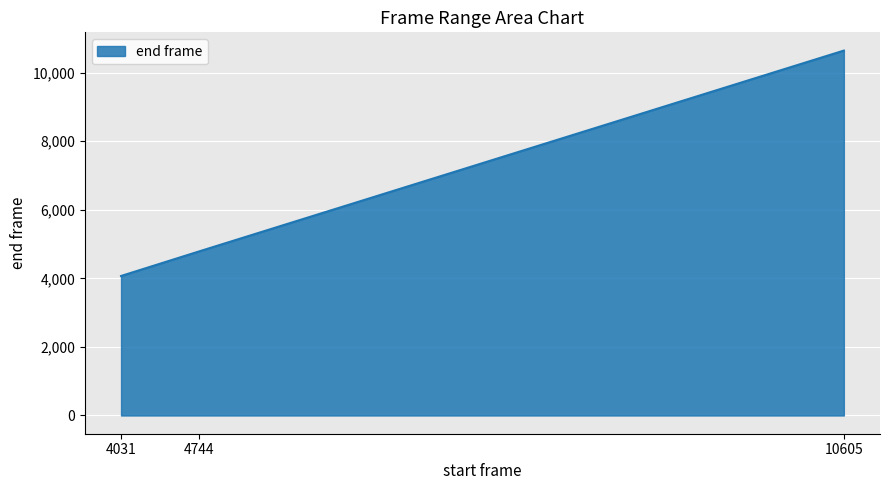

List the labels in order of value, smallest first.

4031, 4744, 10605